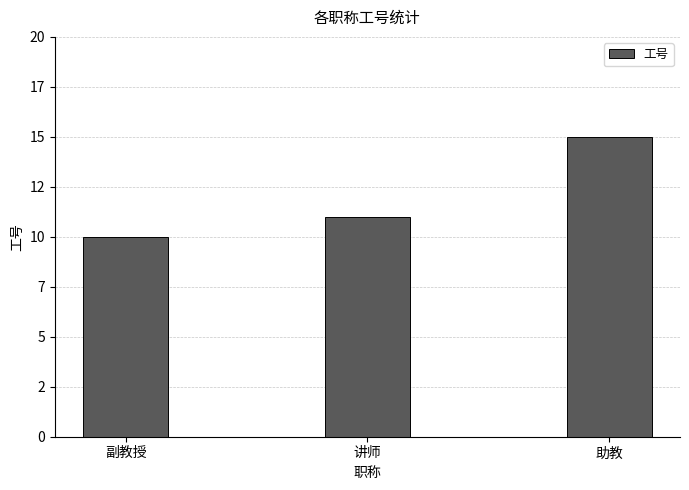

At which label is the value closest to 12?

讲师